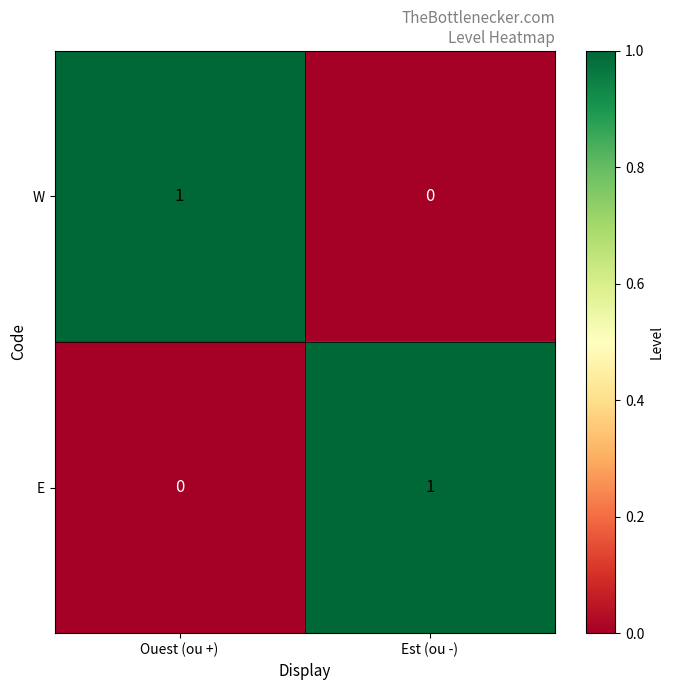

The value of E at Ouest (ou +) is 0. True or false?

True